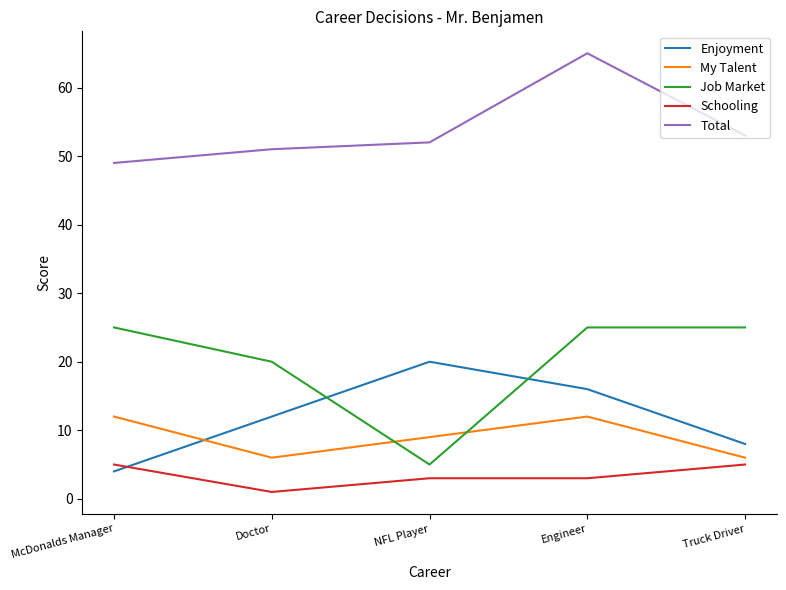

The Total series shows 51 at Doctor. True or false?

True